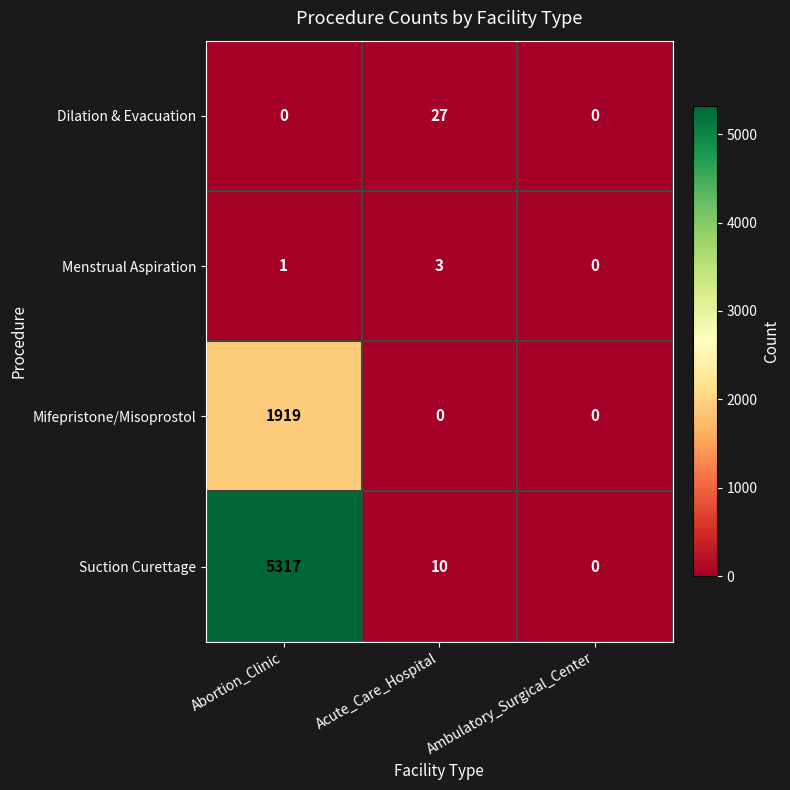

What is the sum of the Mifepristone/Misoprostol values at Abortion_Clinic and Ambulatory_Surgical_Center?

1919